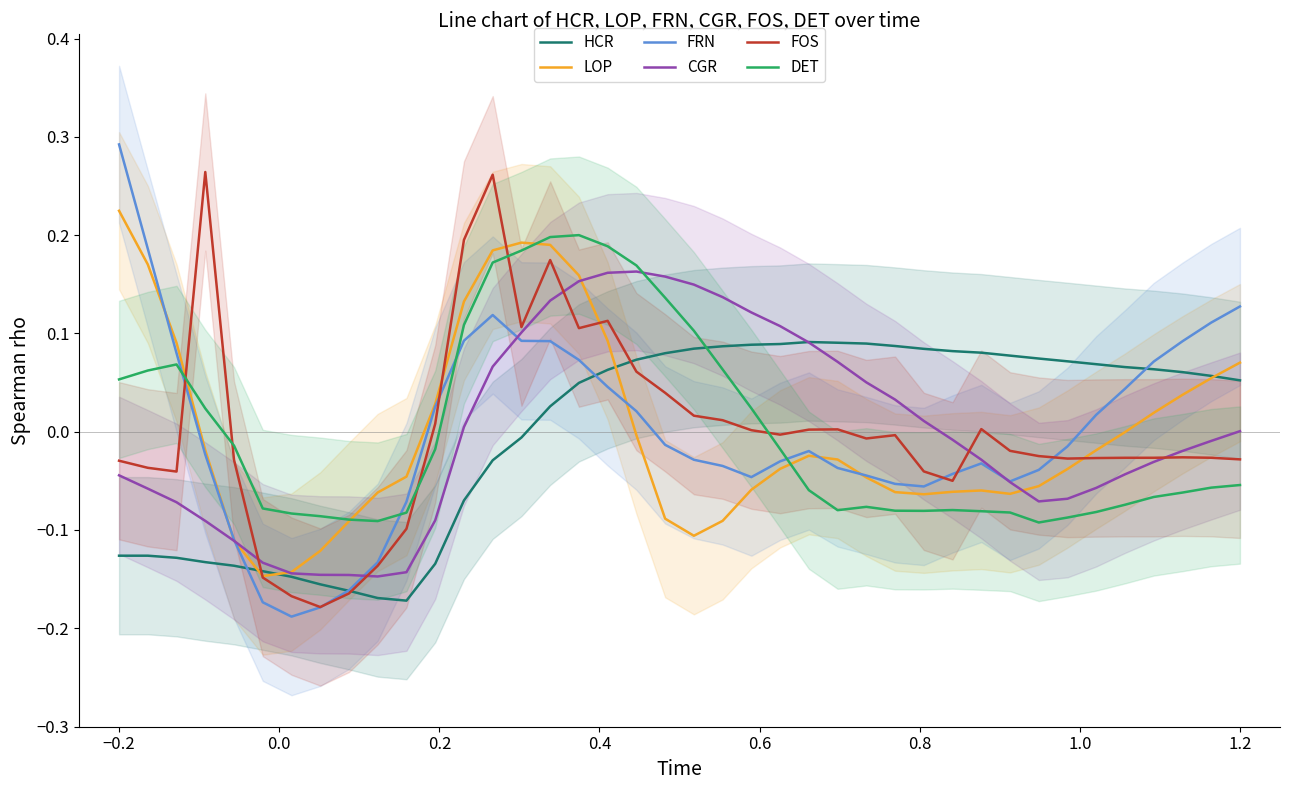

How many times do FOS and DET cross each other?

5